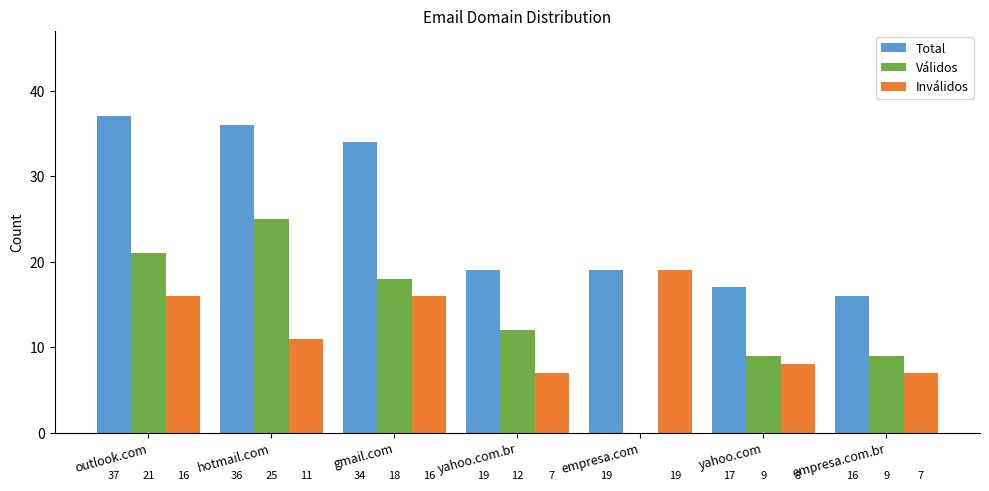

What value does the Total series have at empresa.com, to the nearest 10?

20